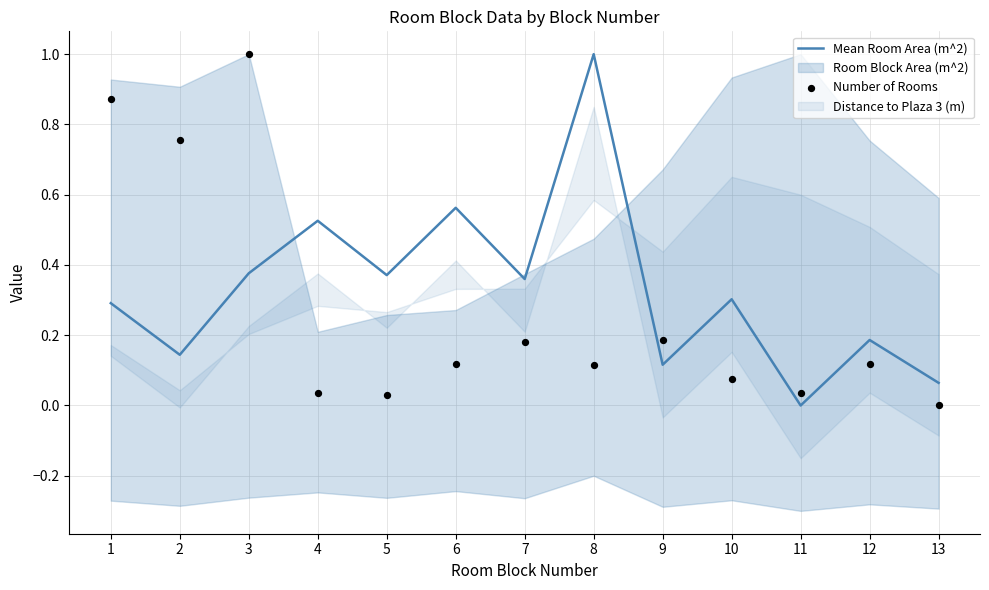

Which series reaches the maximum Y coordinate?

Mean Room Area (m^2)